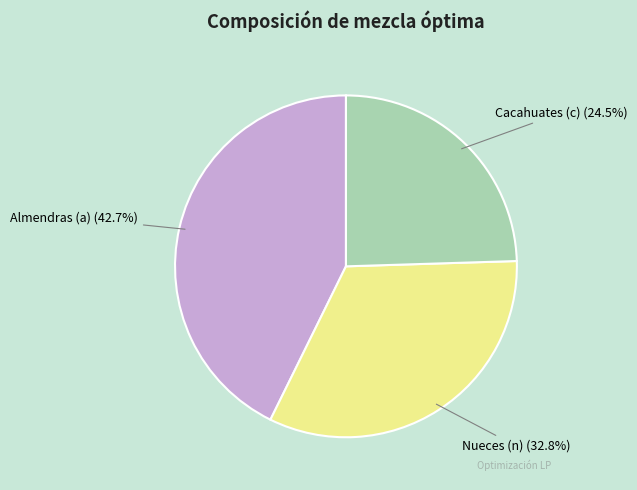

Which category has the smallest portion of the pie?

Cacahuates (c)